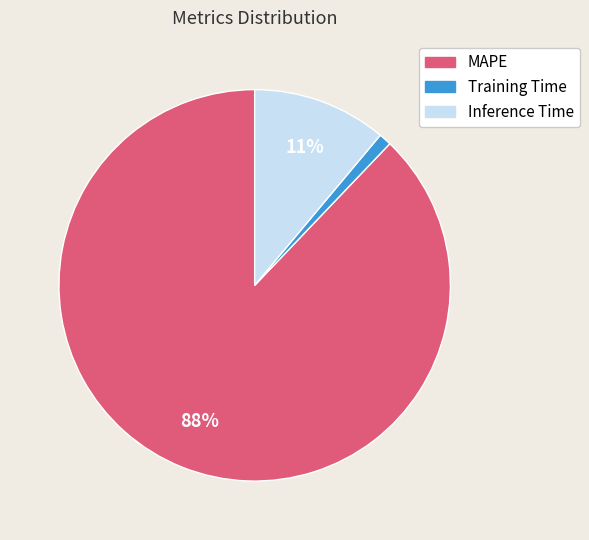

What is the largest slice in the pie chart?

MAPE